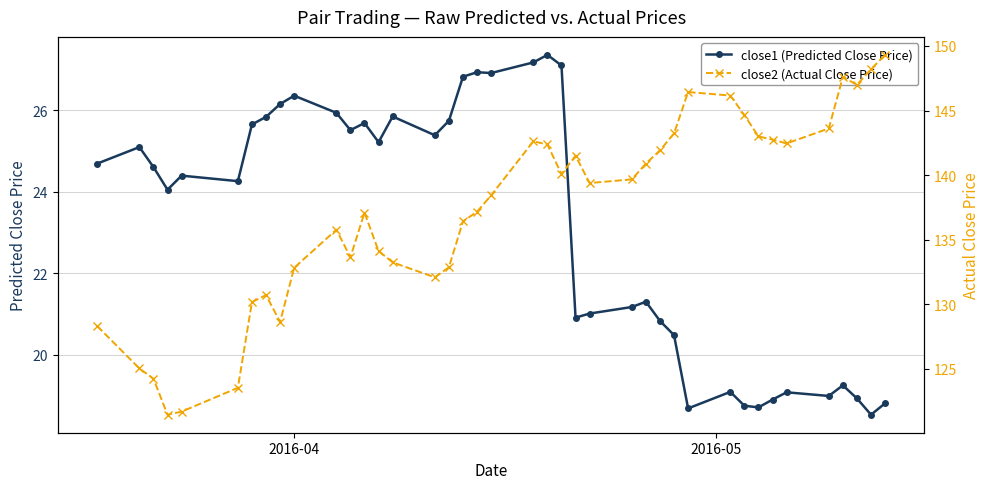

What is the lowest value of the close1 (Predicted Close Price) series?

18.5